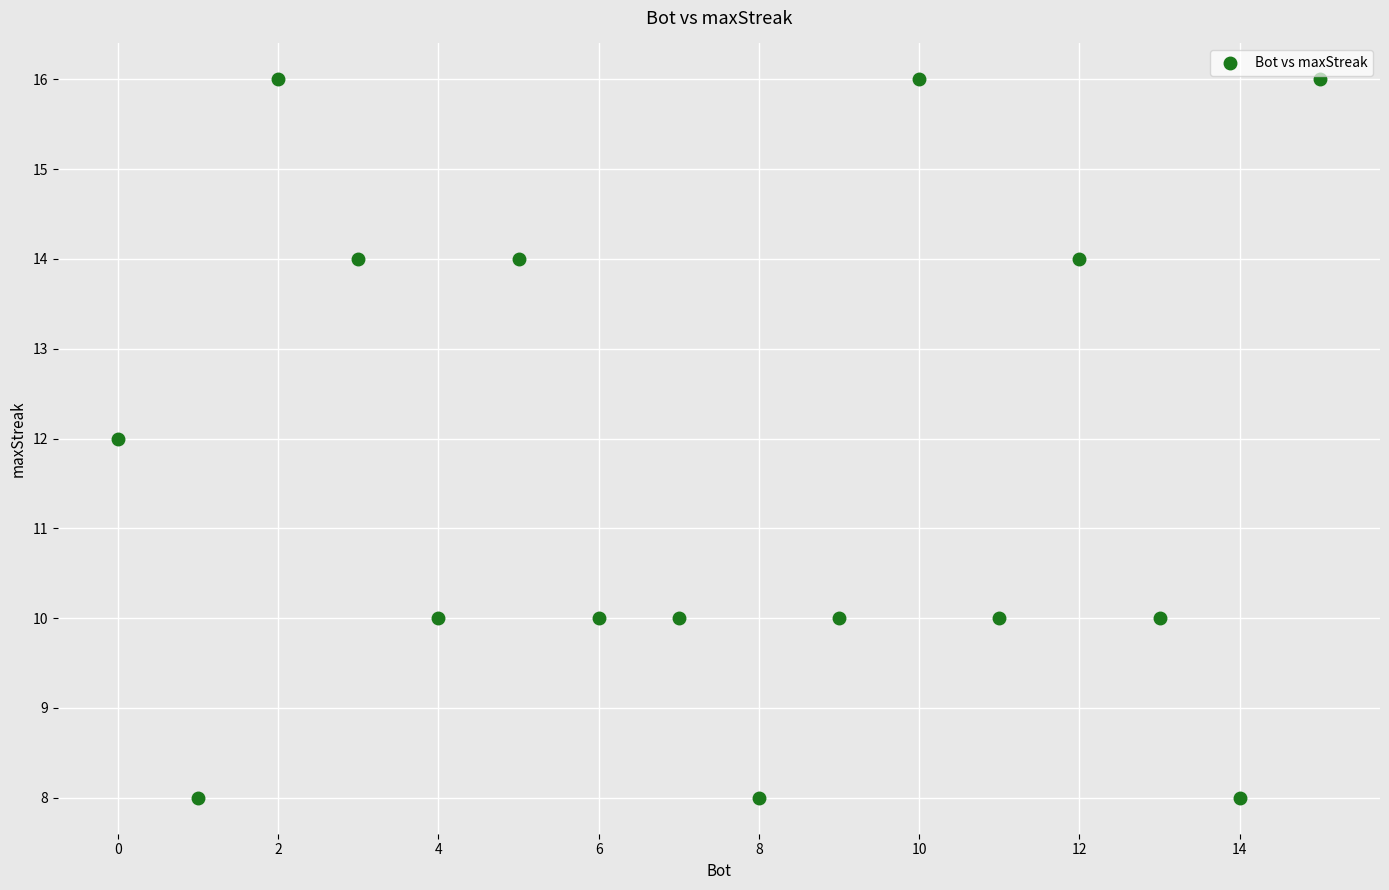

What is the range of X values (max minus min)?

15